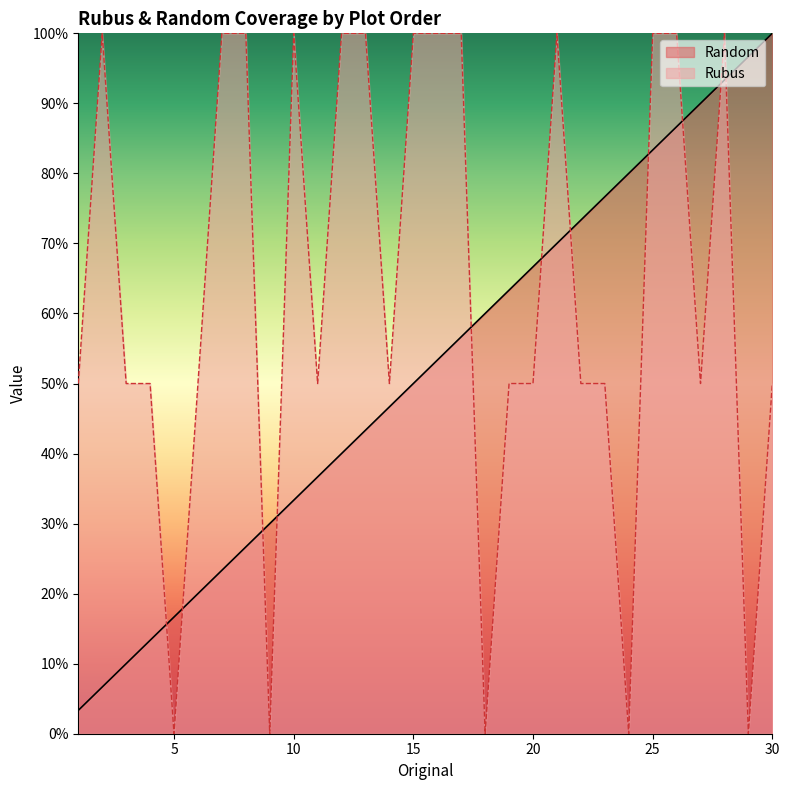

The value of Random at 27 is 0.9. True or false?

True